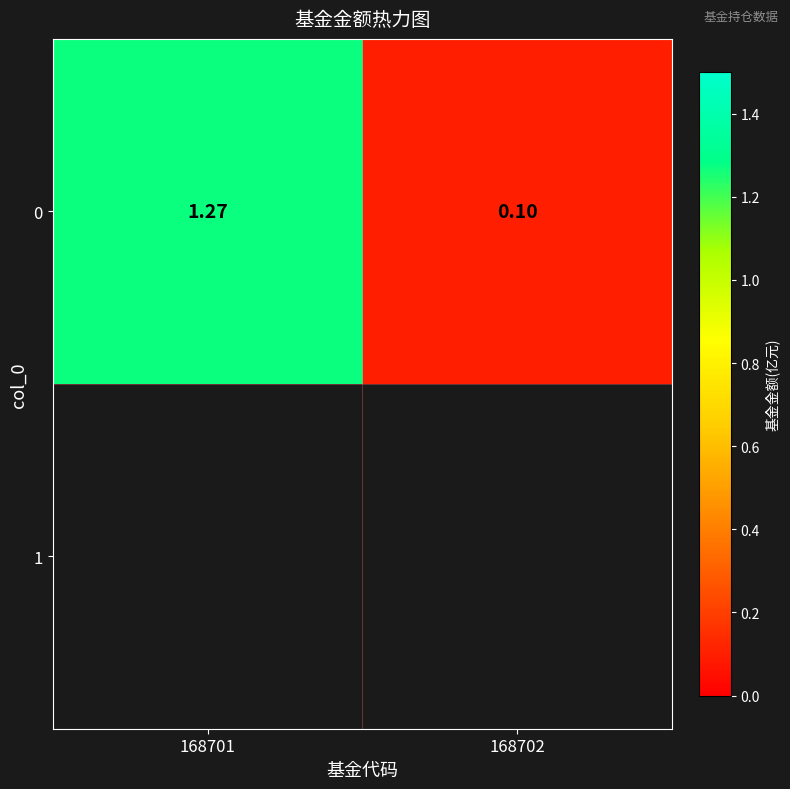

What is the minimum value shown in the chart?

0.1